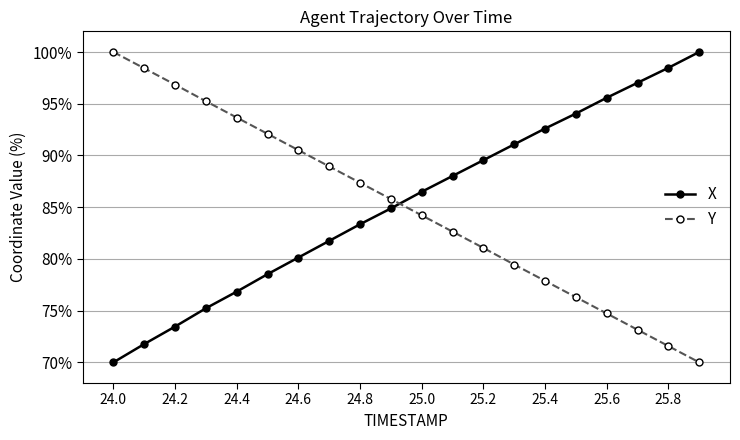

What is the maximum value shown in the chart?

100.0